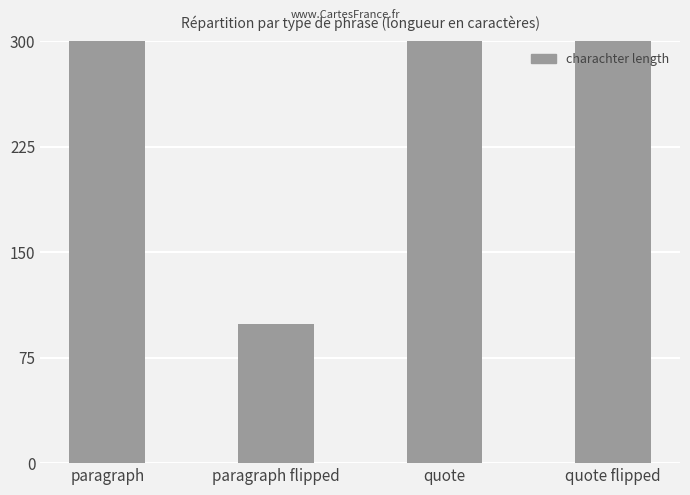

Reading left to right, what are all the values shown in this chart?

paragraph=1113	paragraph flipped=99	quote=339	quote flipped=472